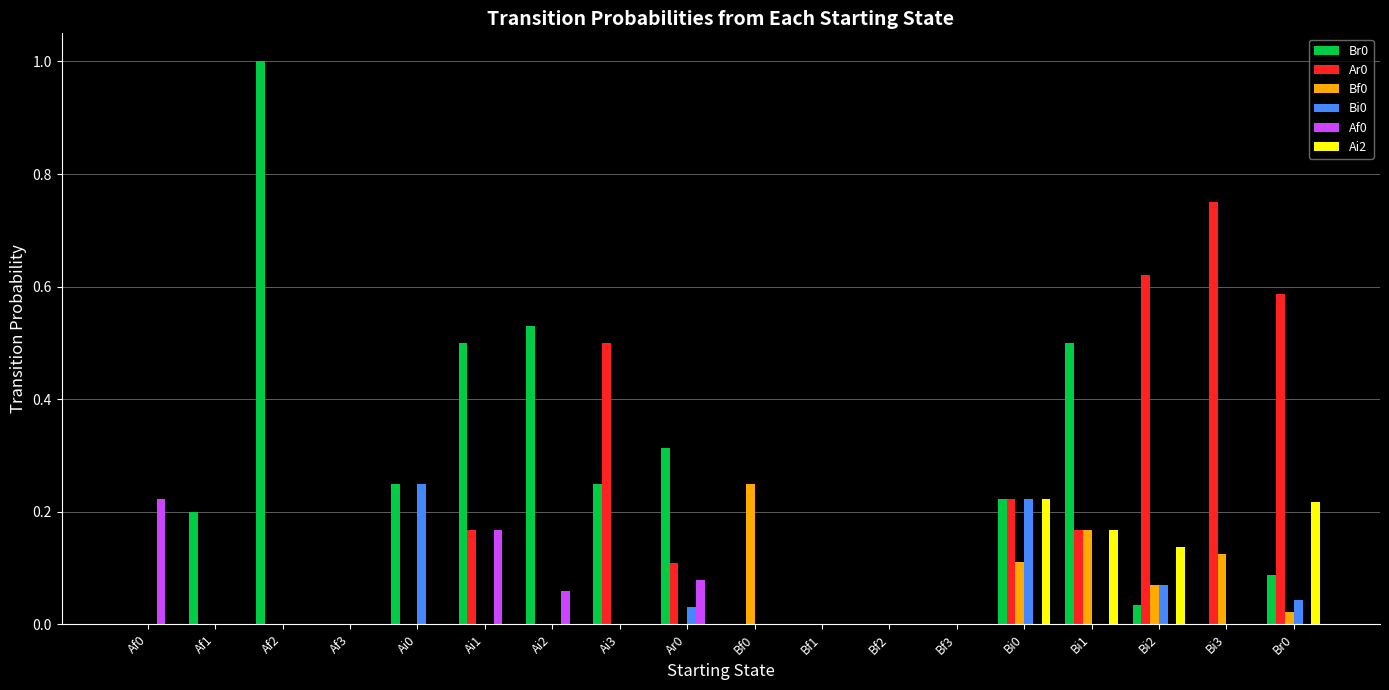

The Bf0 series shows 0.1 at Bi3. True or false?

True